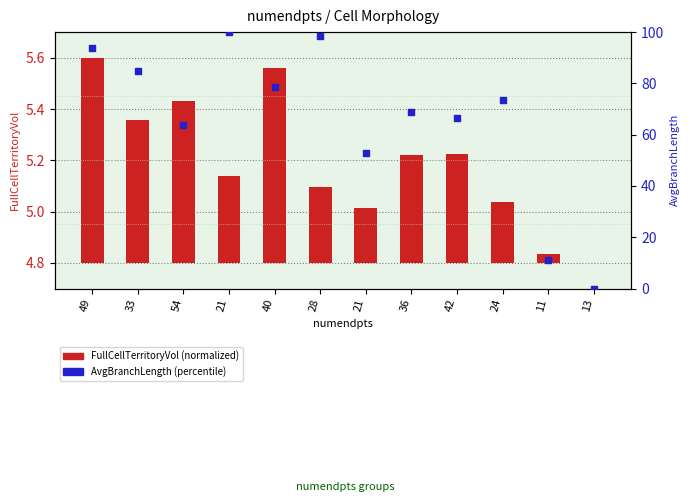

Is the value of FullCellTerritoryVol at 33 greater than the value of AvgBranchLength at 21?

No